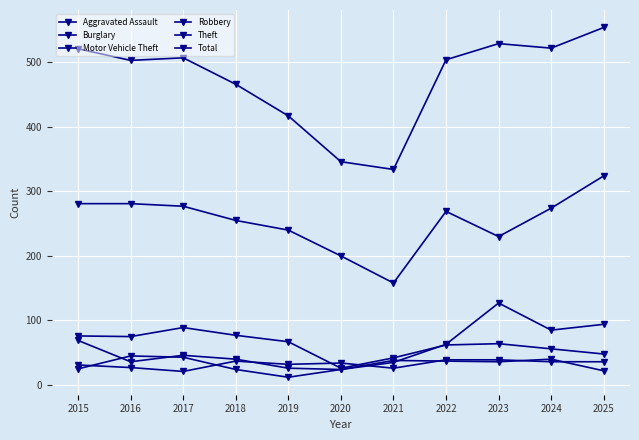

At which category does Aggravated Assault reach its first local valley?

2017